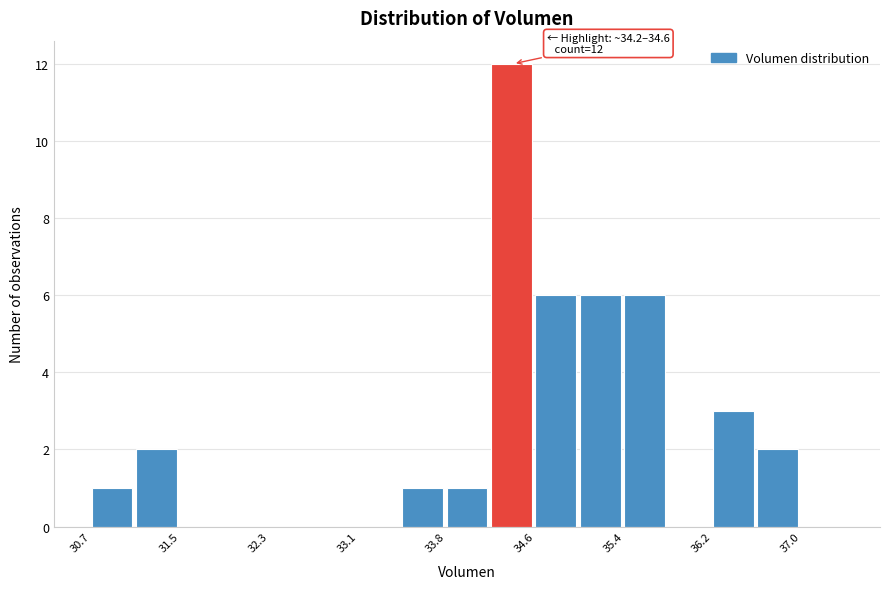

Read against the x-axis, roughly where is the centre of the tallest bar?

34.4